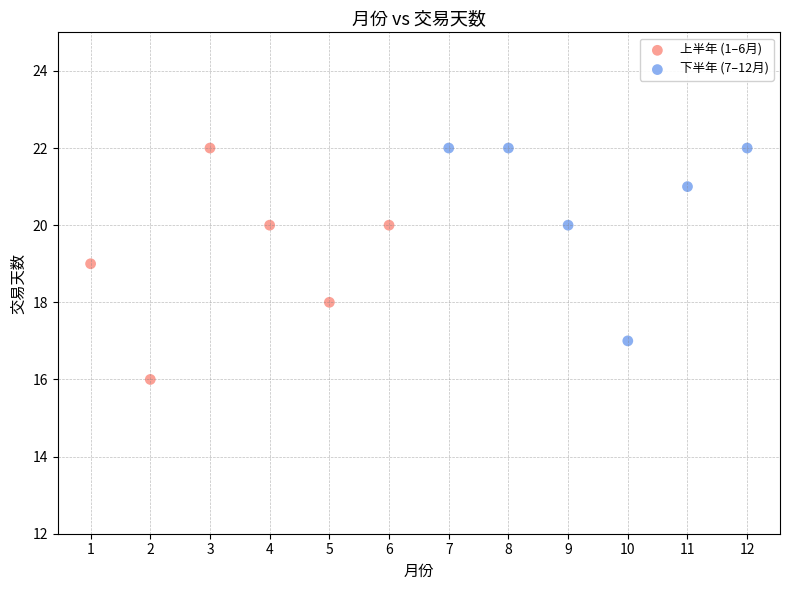

What are all the series names shown in the legend?

上半年 (1–6月), 下半年 (7–12月)